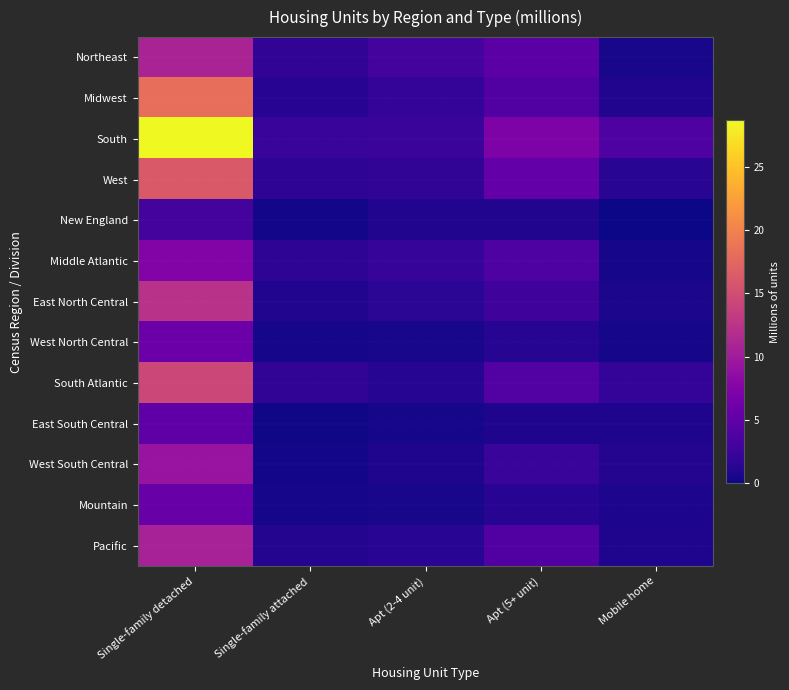

At how many categories does at least one series exceed 23?

1